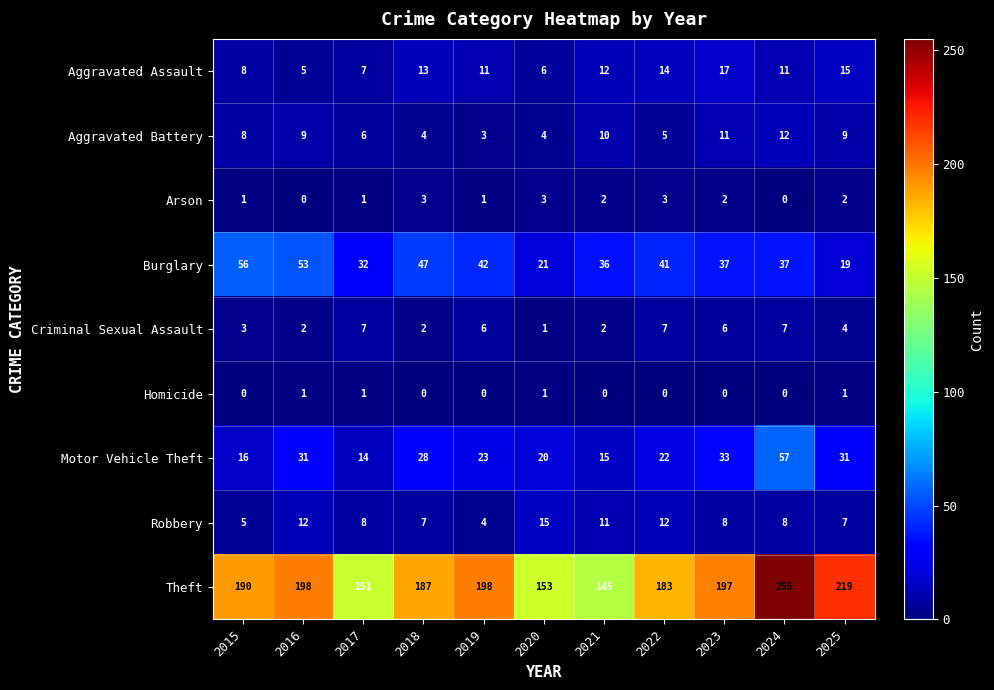

How many values in the Arson series are below 2?

5